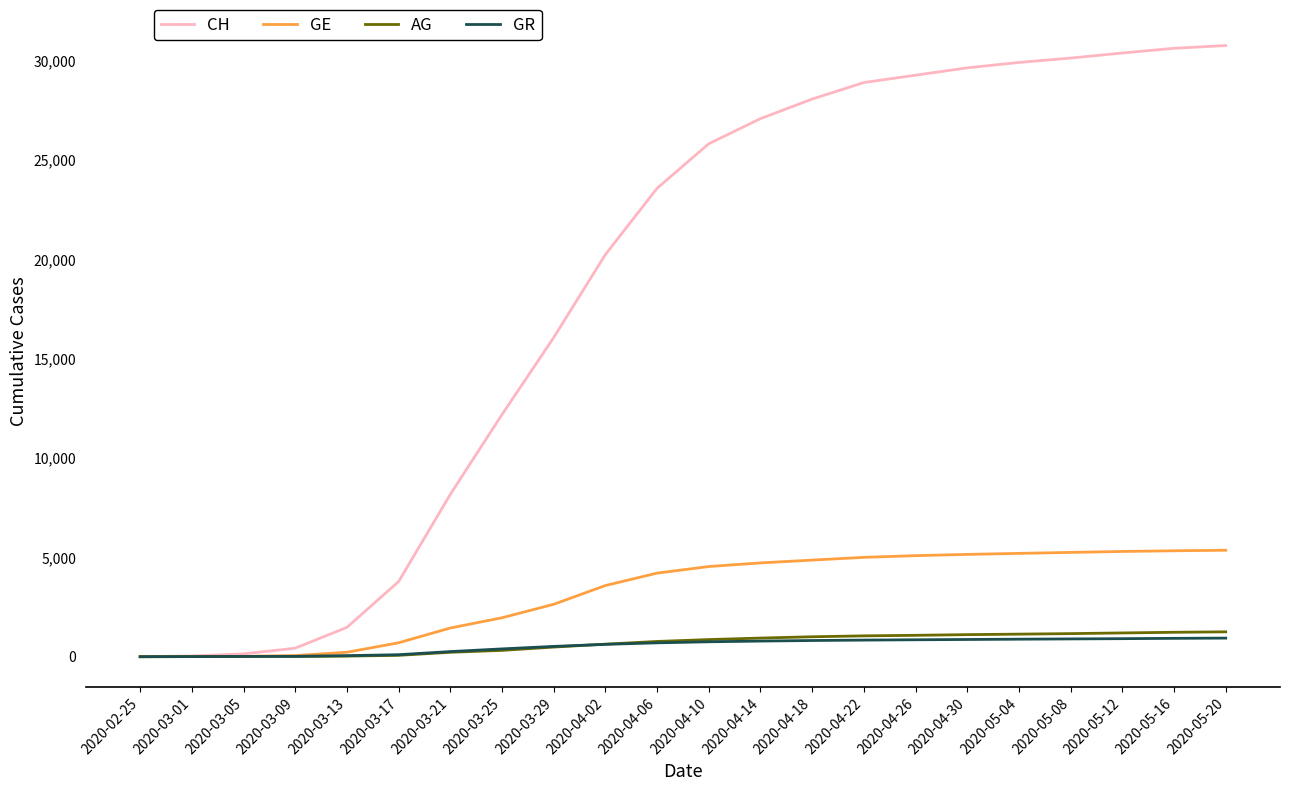

The CH series shows 13378 at 2020-03-21. True or false?

False